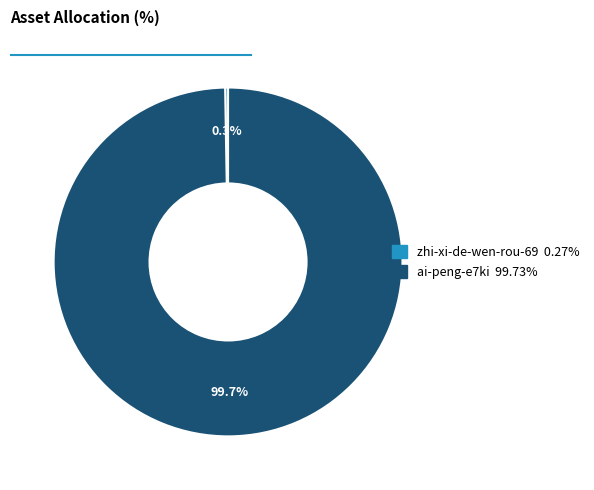

Is there any slice that represents more than half of the pie?

Yes